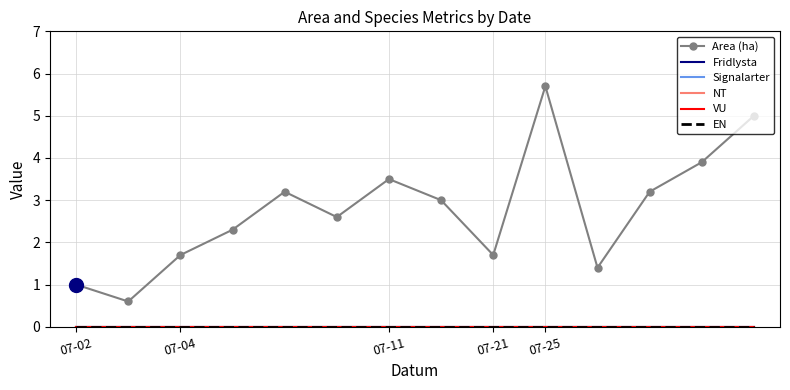

True or false: Area (ha) and Signalarter intersect in this chart.

False